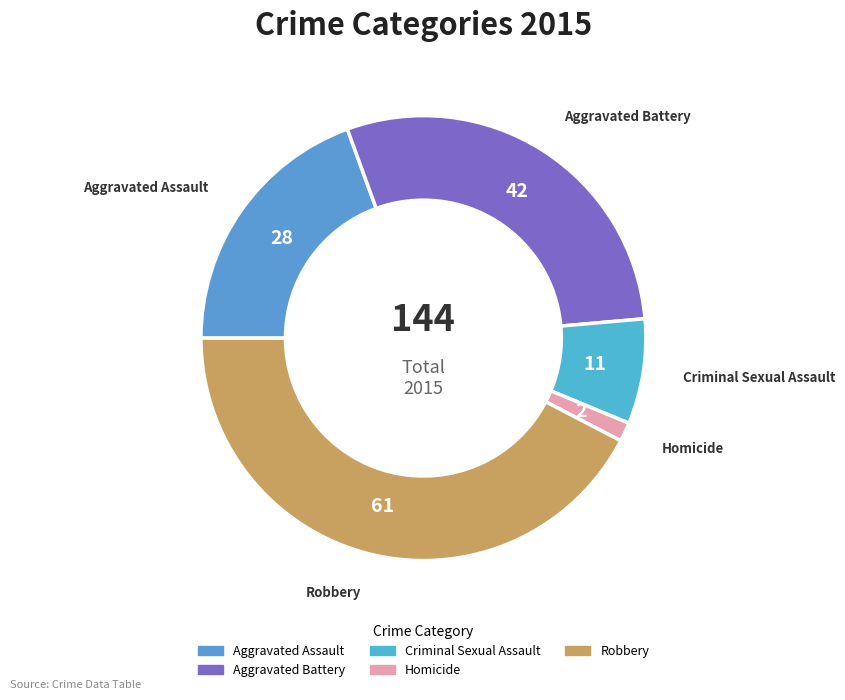

Do Homicide and Aggravated Battery together represent more than half of the pie?

No